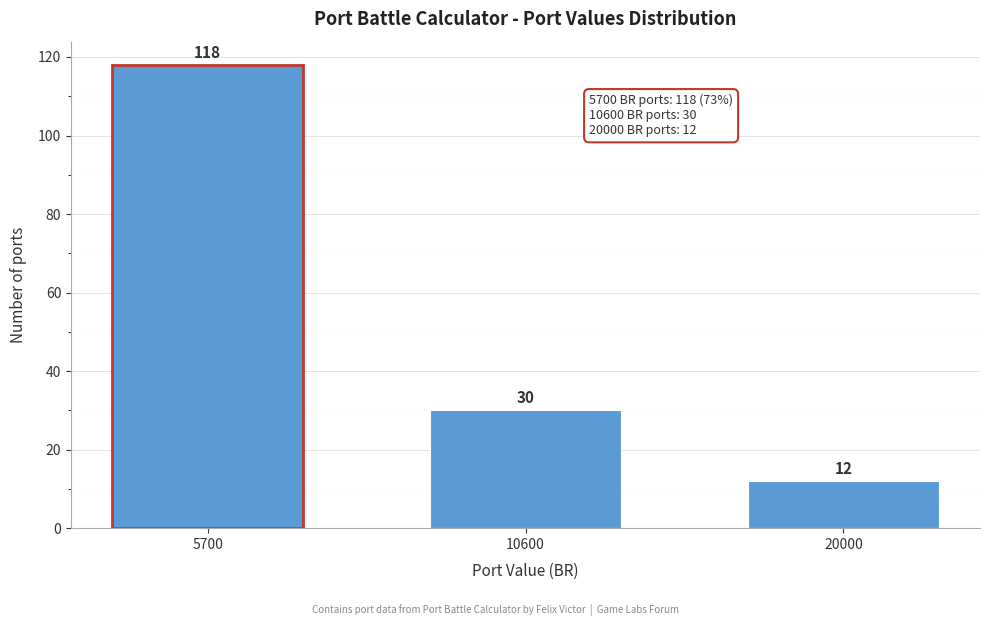

Reading left to right, transcribe all the data shown in this chart.

5700=118	10600=30	20000=12